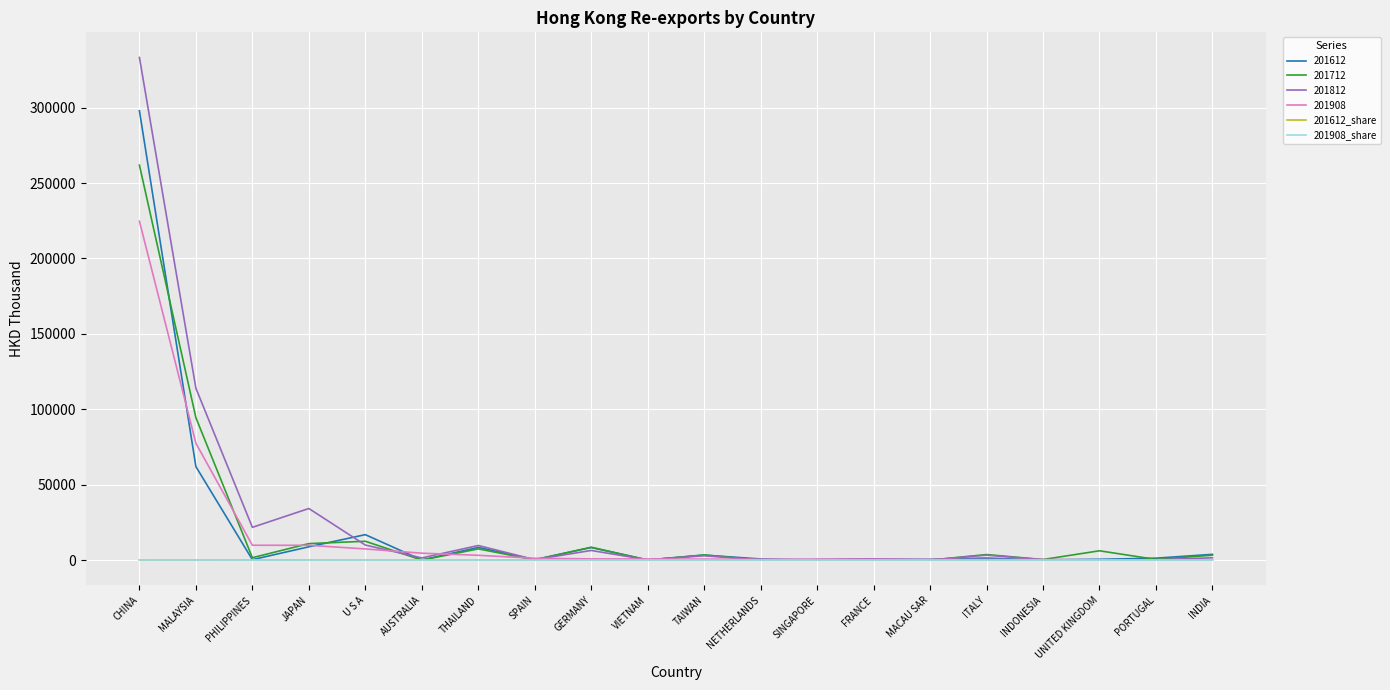

Which series has the largest total across all categories?

201812